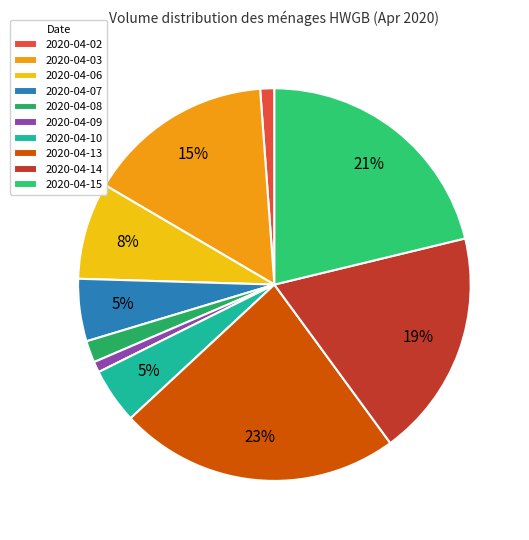

Does any single category account for the majority?

No